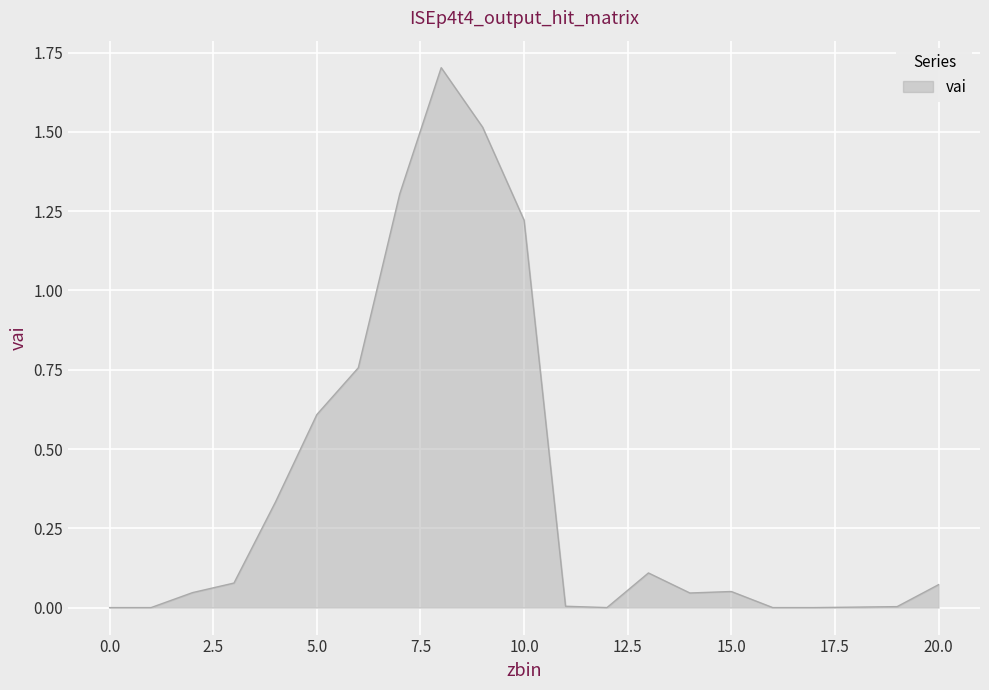

What is the maximum value shown in the chart?

1.7